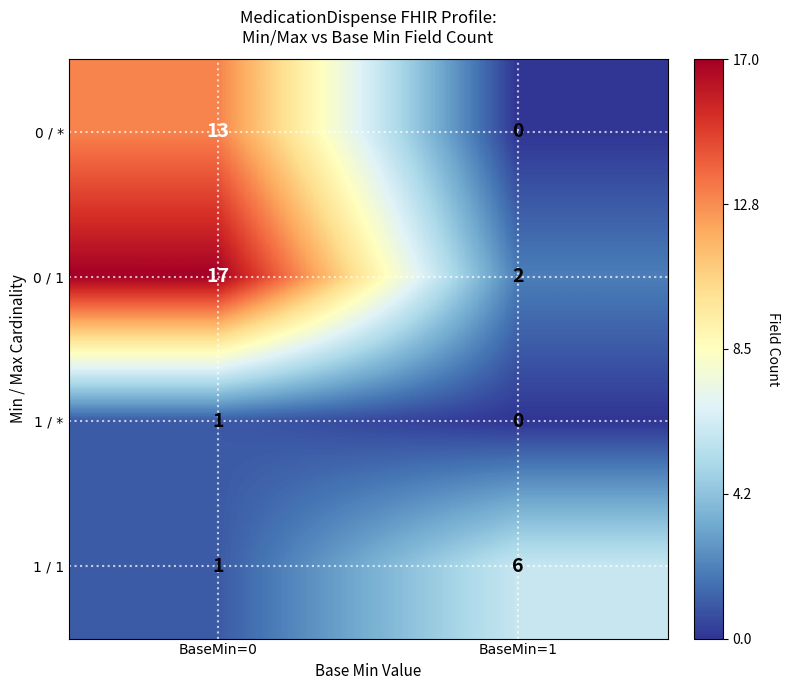

What is the difference between the 0 / 1 values at BaseMin=0 and BaseMin=1?

15